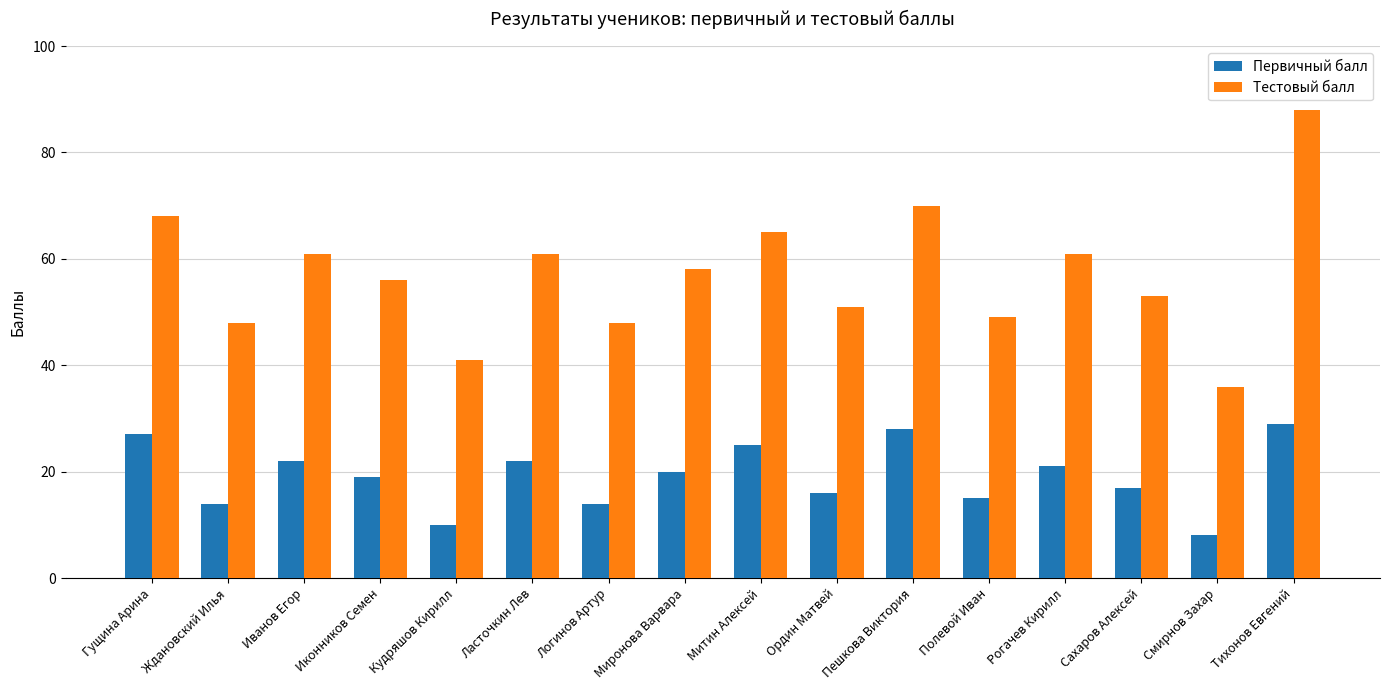

Reading left to right, transcribe all the data shown in this chart.

Первичный балл: Гущина Арина=27	Ждановский Илья=14	Иванов Егор=22	Иконников Семен=19	Кудряшов Кирилл=10	Ласточкин Лев=22	Логинов Артур=14	Миронова Варвара=20	Митин Алексей=25	Ордин Матвей=16	Пешкова Виктория=28	Полевой Иван=15	Рогачев Кирилл=21	Сахаров Алексей=17	Смирнов Захар=8	Тихонов Евгений=29
Тестовый балл: Гущина Арина=68	Ждановский Илья=48	Иванов Егор=61	Иконников Семен=56	Кудряшов Кирилл=41	Ласточкин Лев=61	Логинов Артур=48	Миронова Варвара=58	Митин Алексей=65	Ордин Матвей=51	Пешкова Виктория=70	Полевой Иван=49	Рогачев Кирилл=61	Сахаров Алексей=53	Смирнов Захар=36	Тихонов Евгений=88